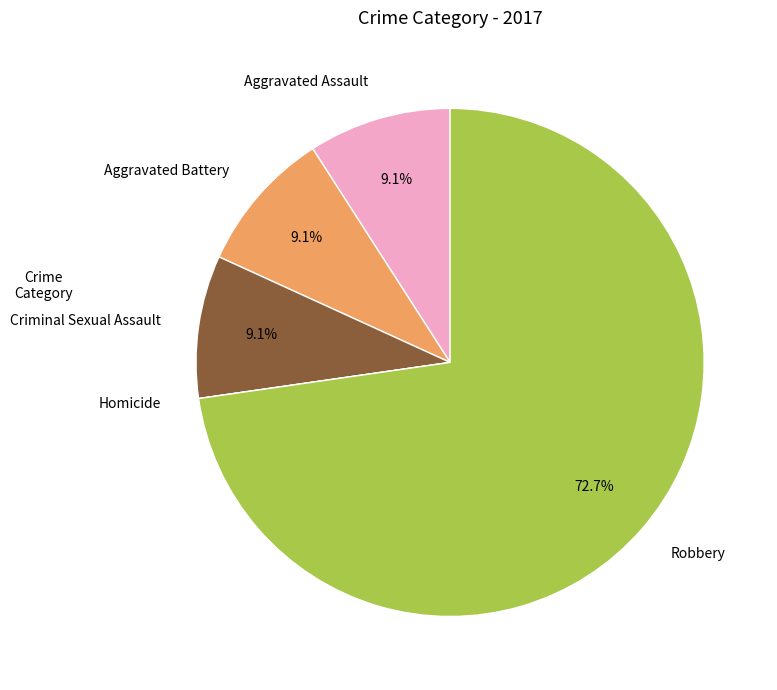

True or false: Aggravated Battery accounts for 20% of the total.

False